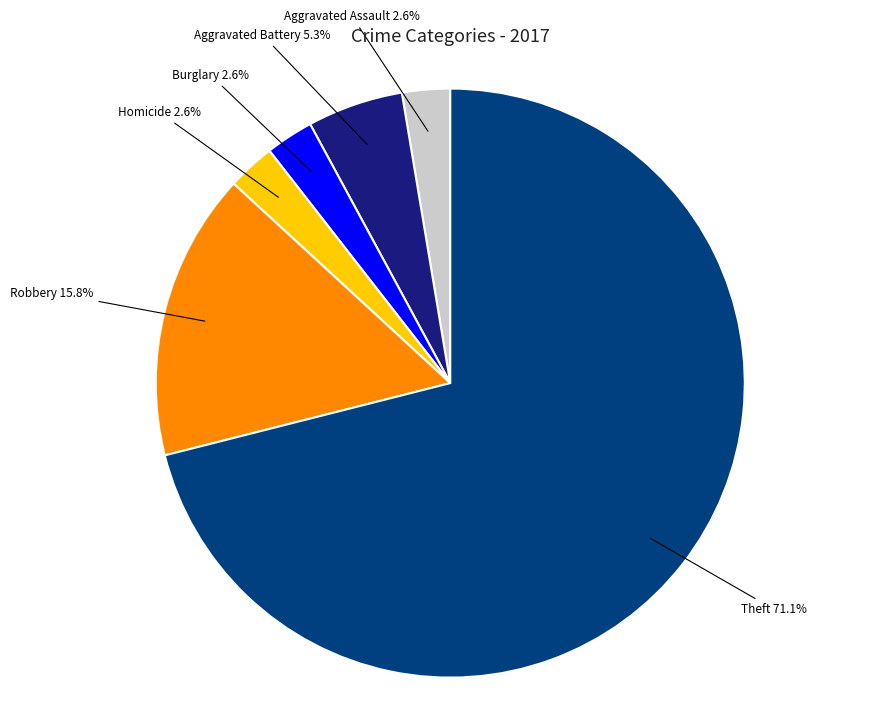

Is there any slice that represents more than half of the pie?

Yes